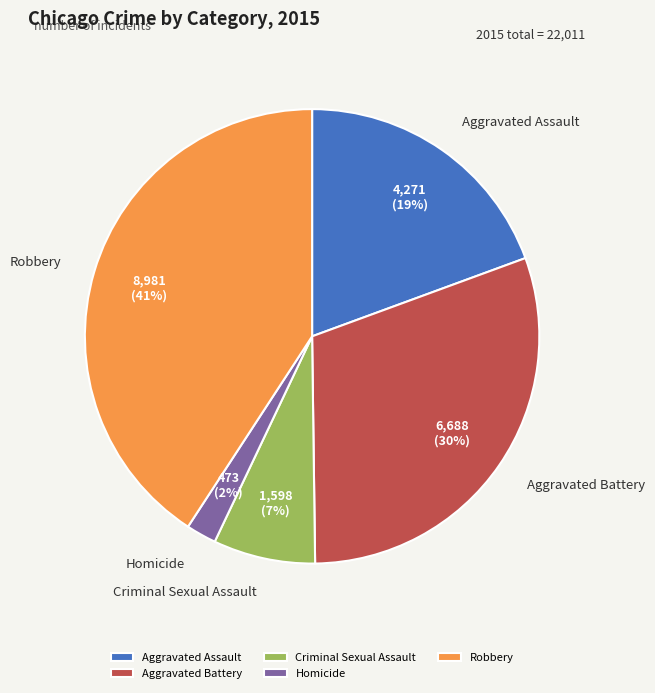

To the nearest percent, what portion does Aggravated Battery represent?

30%